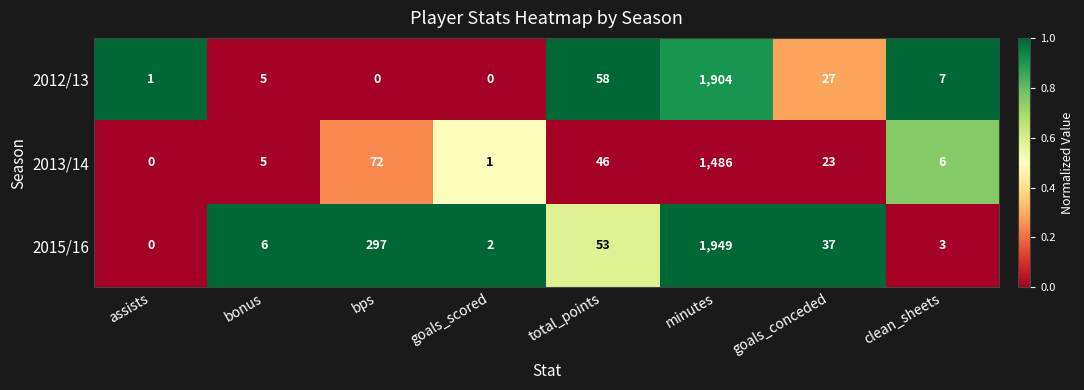

What is the sum of the 2013/14 values at goals_conceded and bonus?

28